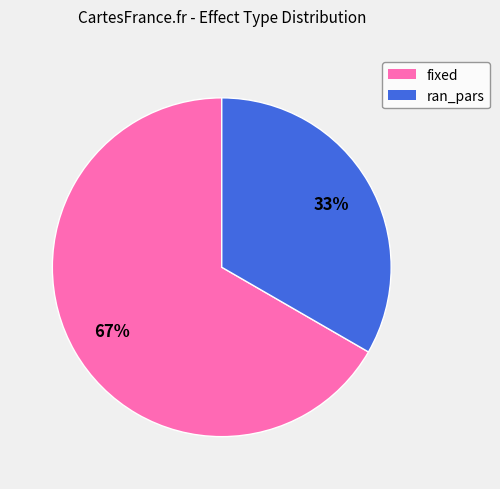

How many slices are in this pie chart?

2